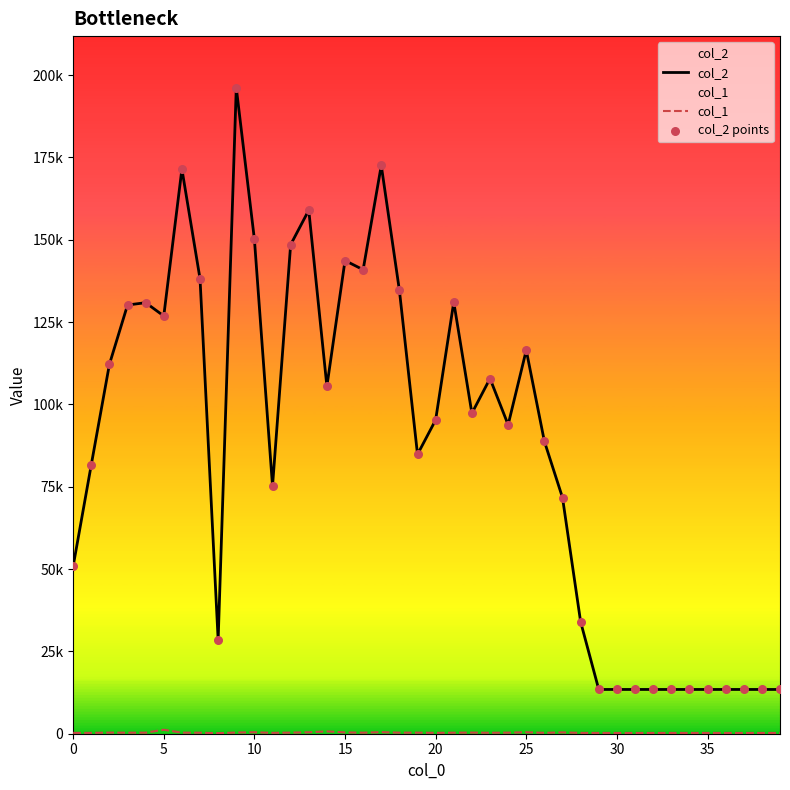

What are all the series names shown in the legend?

col_2, col_1, col_2 points